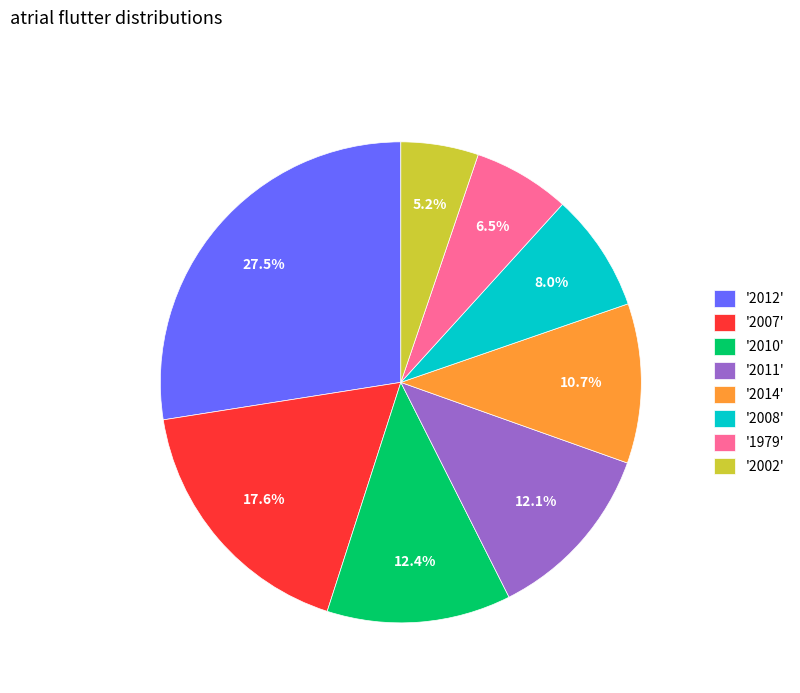

How many slices are in this pie chart?

8